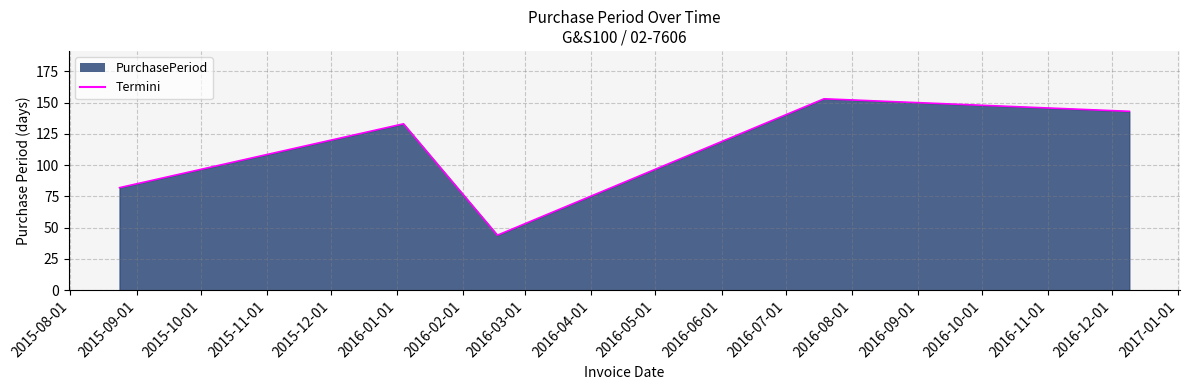

Reading left to right, list all the values displayed in this chart.

82	133	44	153	143